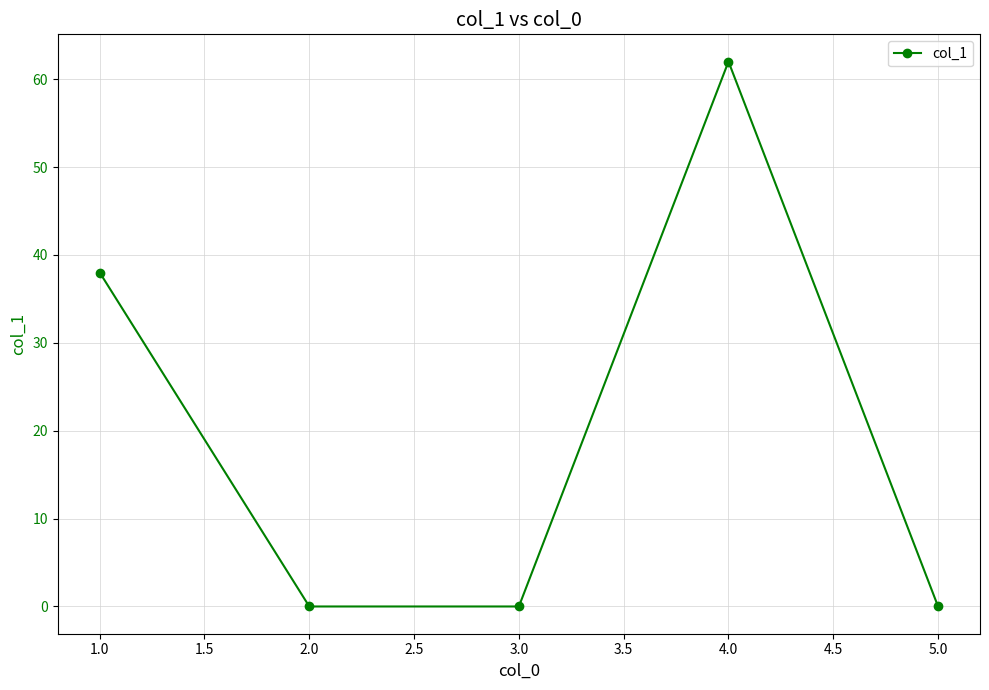

Reading left to right, transcribe all the data shown in this chart.

1.0=38	2.0=0	3.0=0	4.0=62	5.0=0